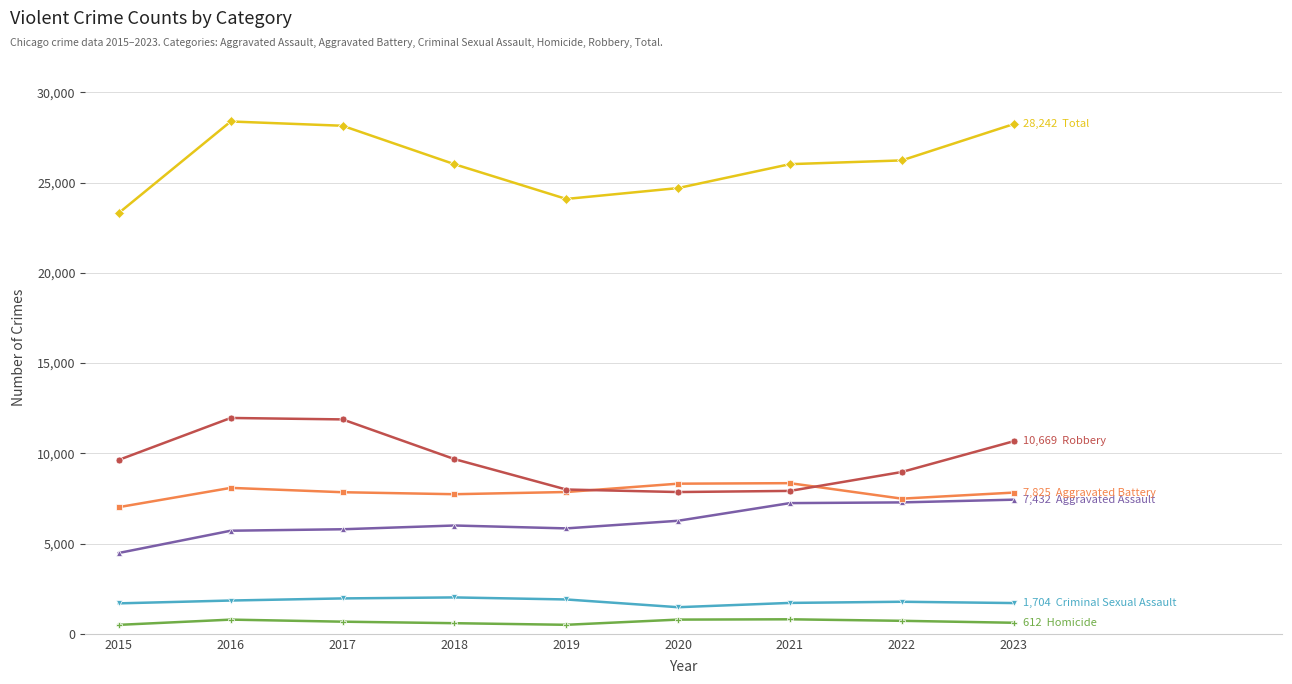

How many series are shown in this chart?

6